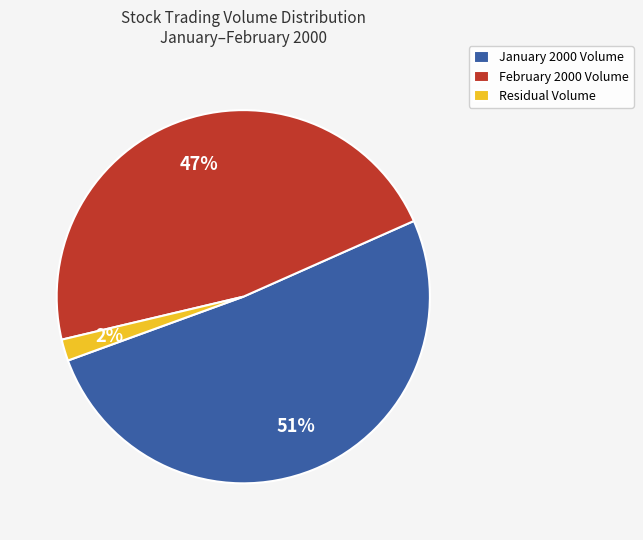

Is the sum of January 2000 Volume and February 2000 Volume greater than half?

Yes